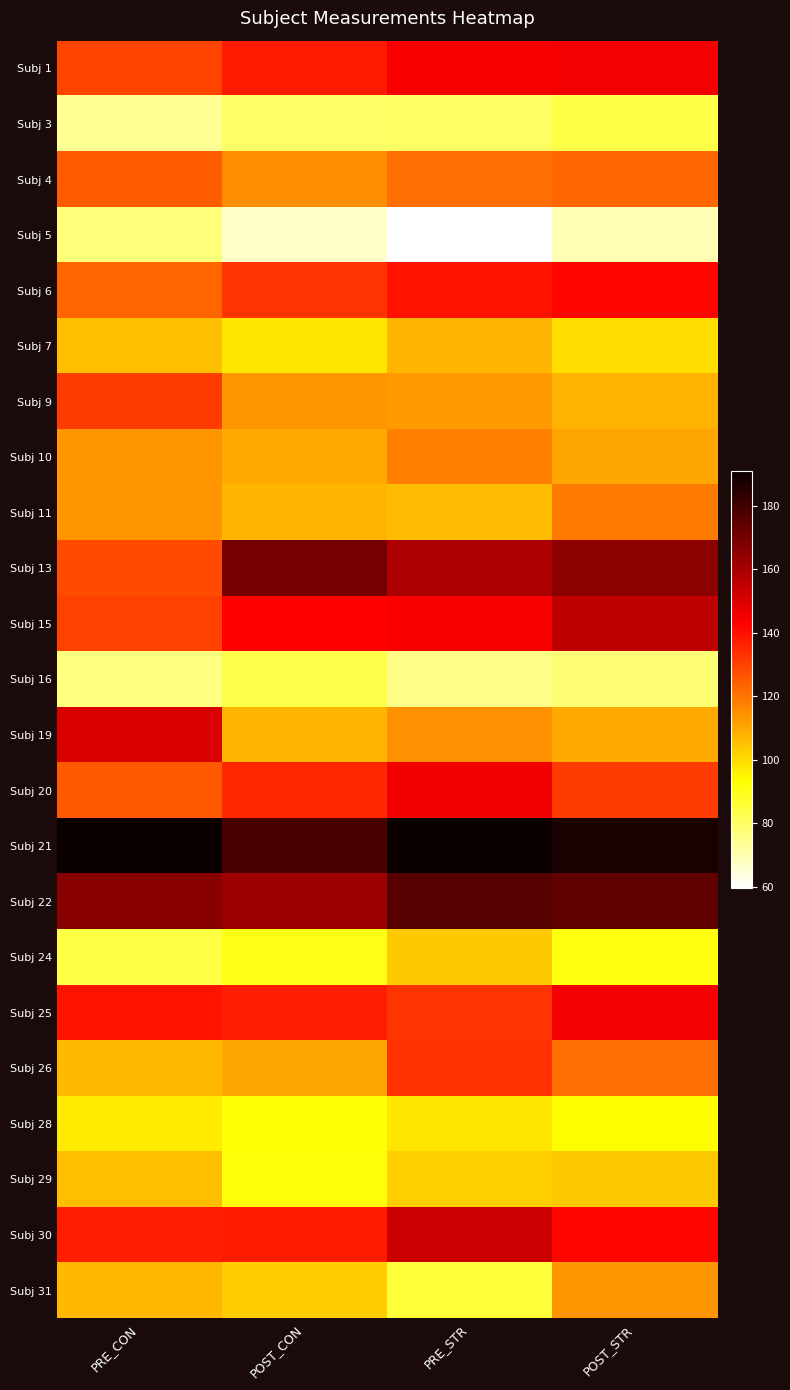

Which label corresponds to the largest value in the chart?

PRE_STR